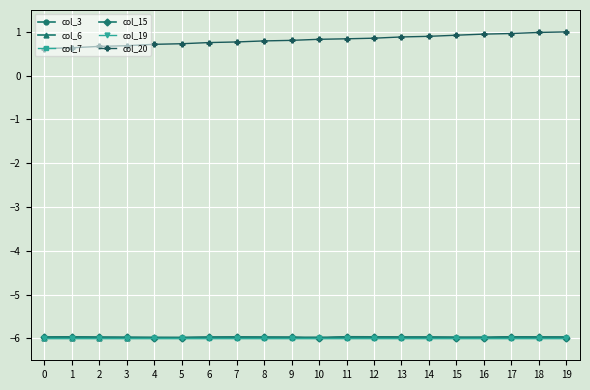

Does the chart have visible grid lines?

Yes